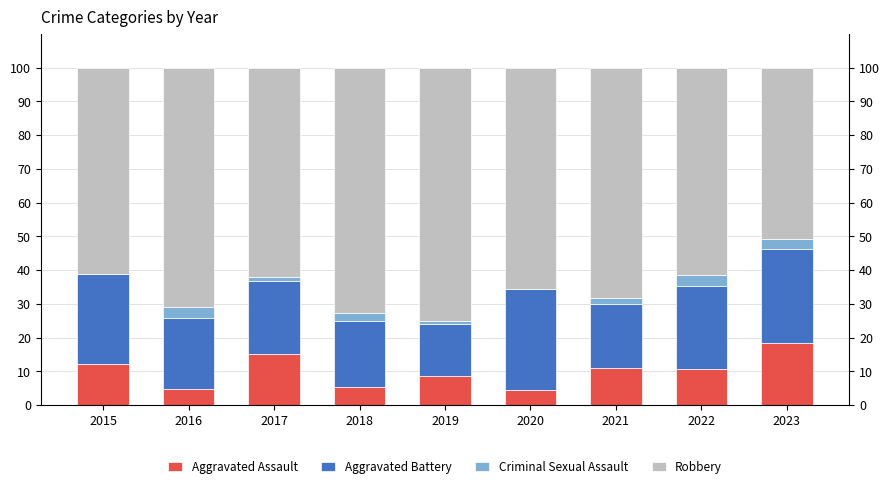

Where is Aggravated Assault nearest to the value 11?

2021